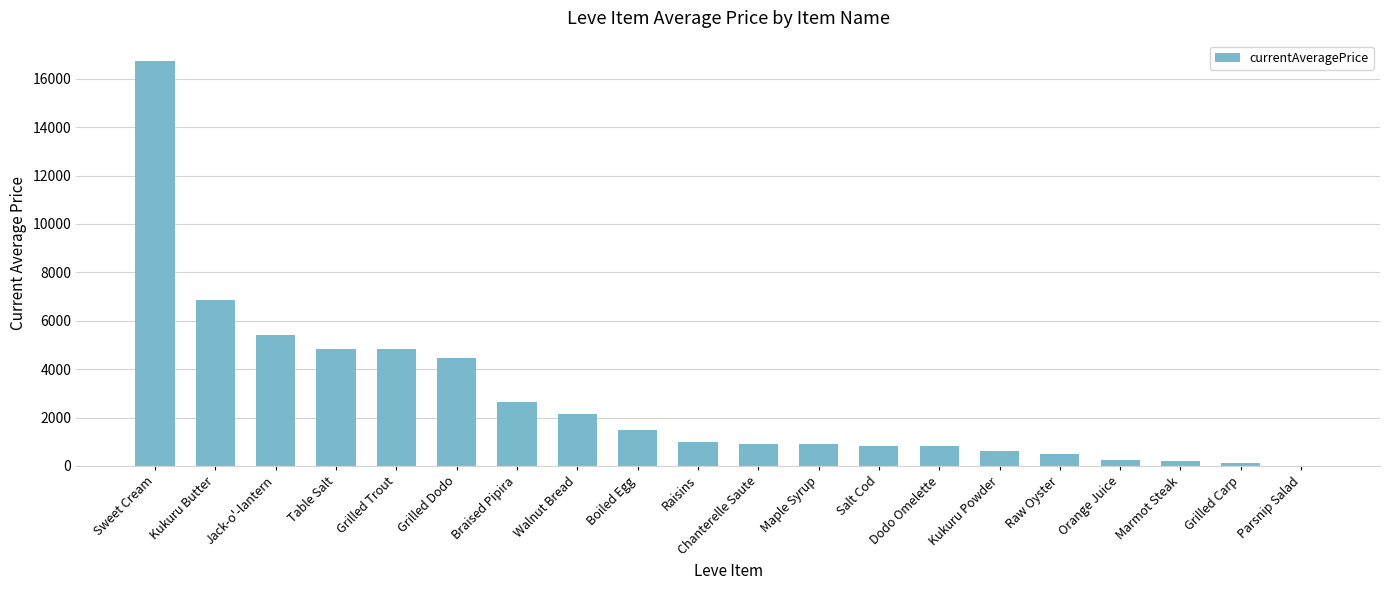

How many values are above zero?

19